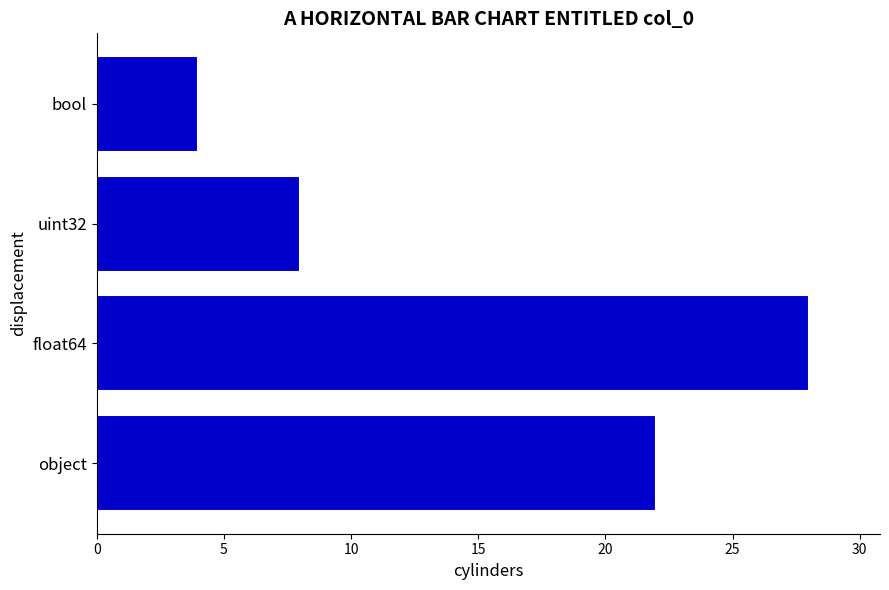

What is the sum of the values at bool and uint32?

12